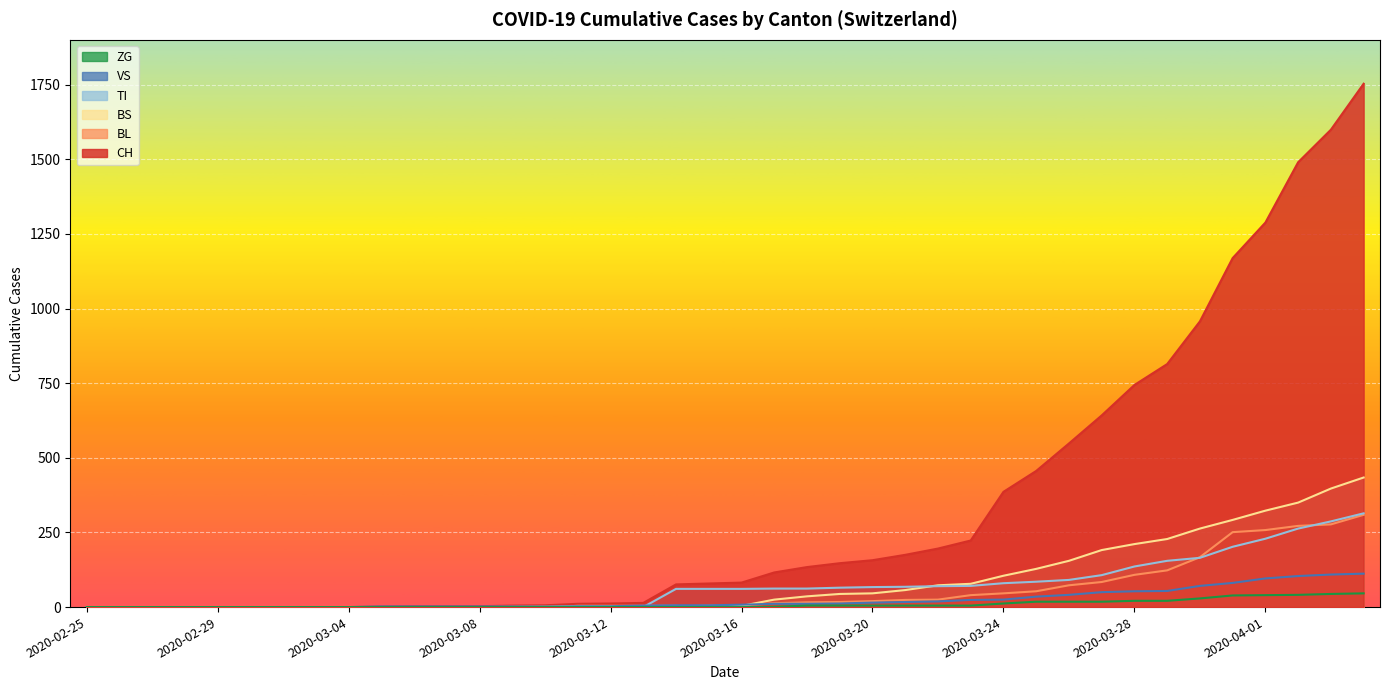

Is the value of VS at 2020-03-08 greater than the value of BL at 2020-03-30?

No